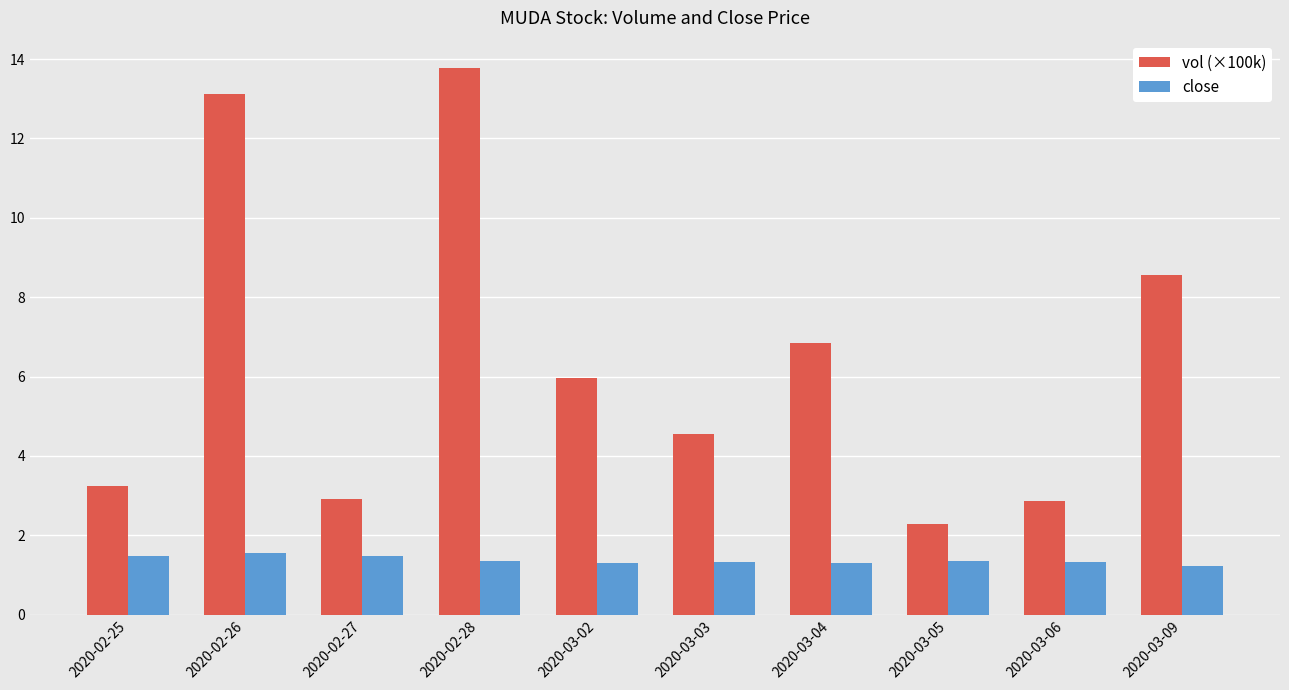

How many data points in vol (×100k) are above 5?

5